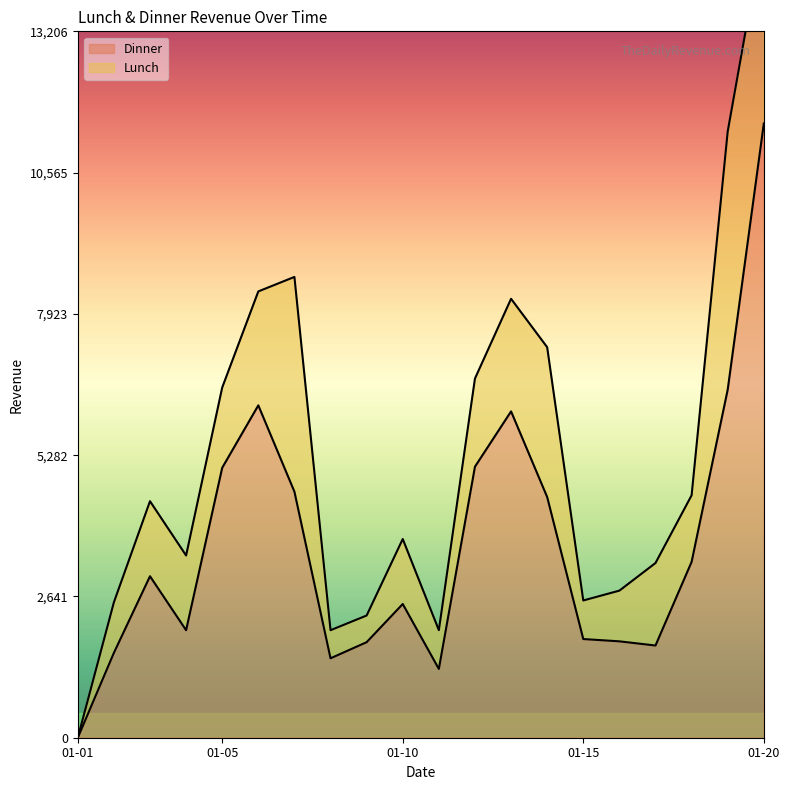

Reading left to right, extract all data points from this chart.

0	1587	3019	2010	5047	6214	4600	1485	1786	2500	1286	5067	6101	4500	1845	1802	1724	3287	6508	11484